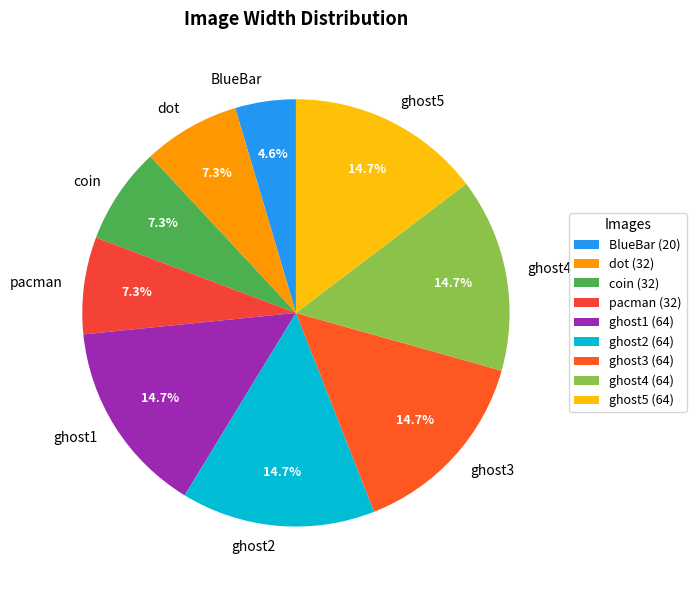

Is there a majority slice in this chart?

No